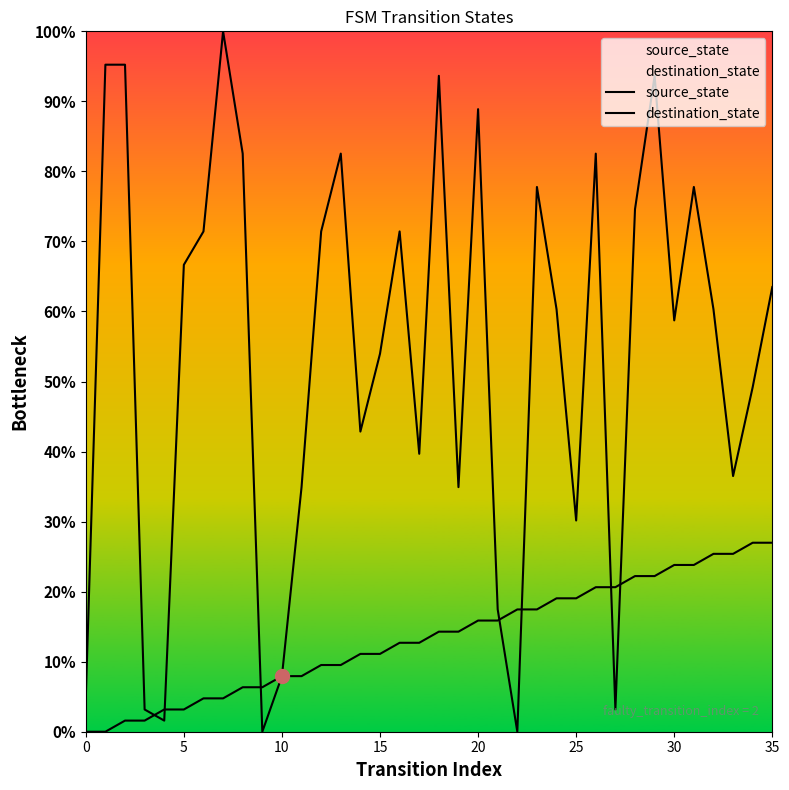

In destination_state, how many points are lower than both neighbors (excluding endpoints)?

10